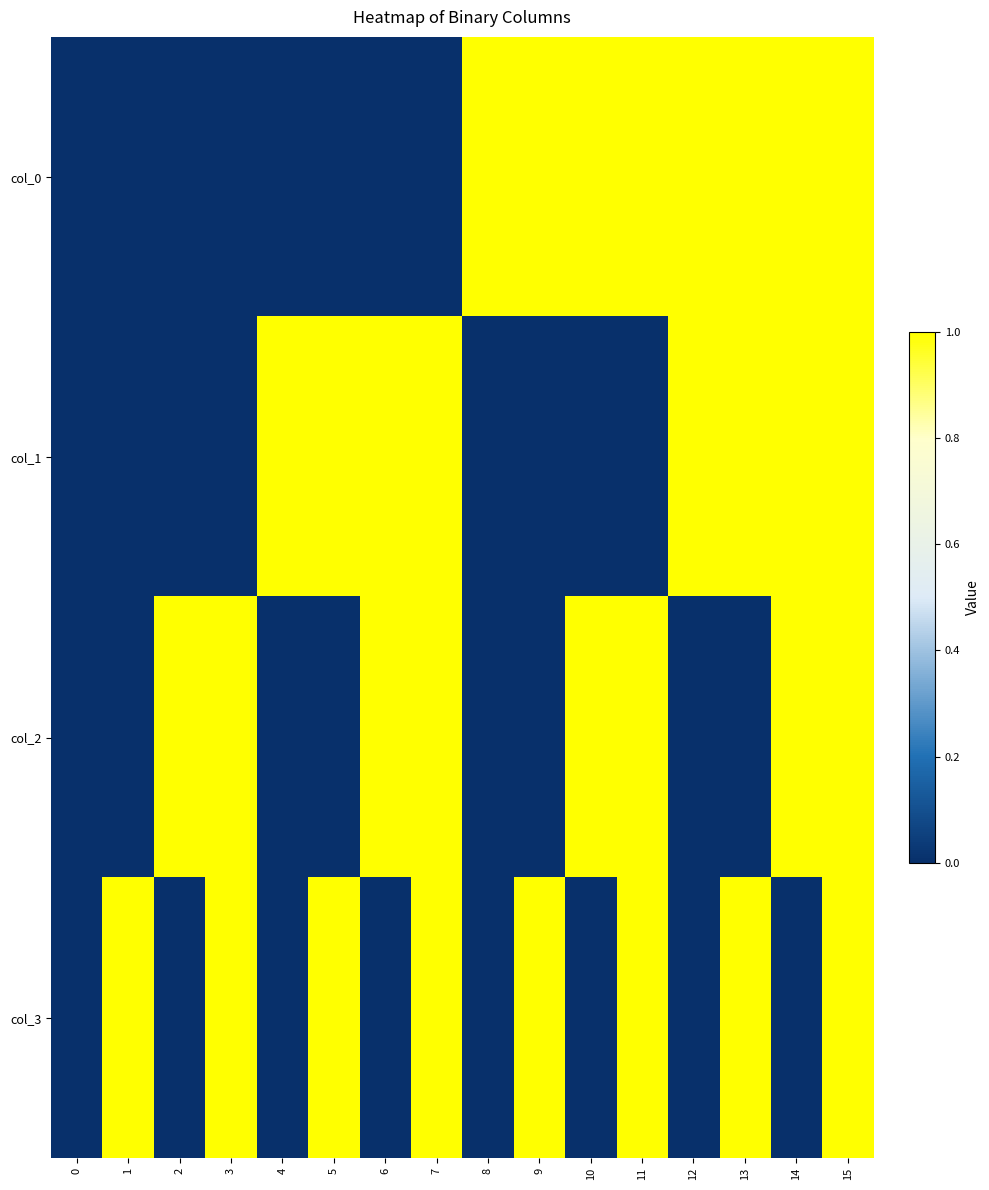

What is the greatest value displayed?

1